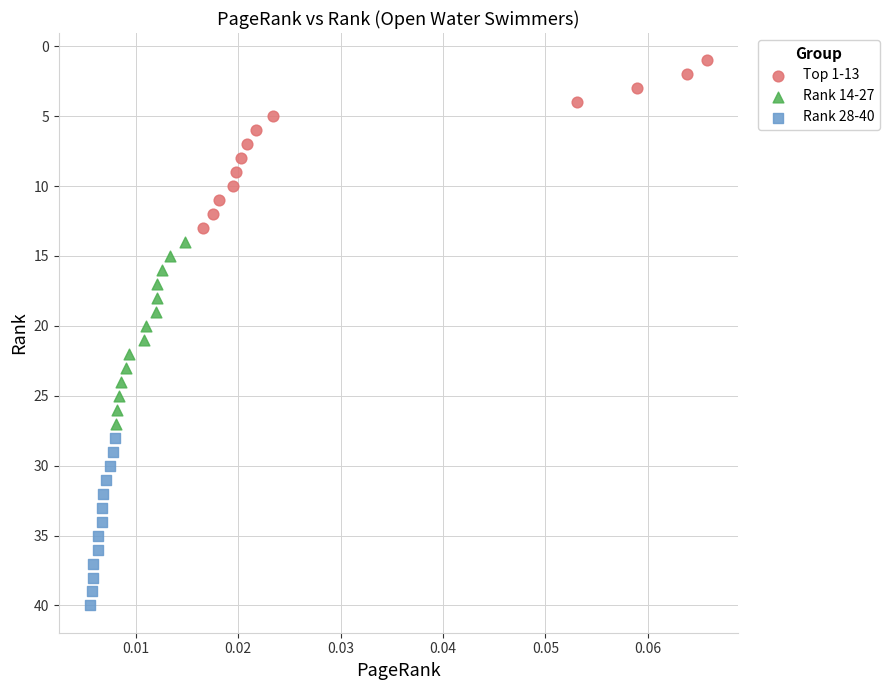

Which series contains the highest Y value?

Rank 28-40